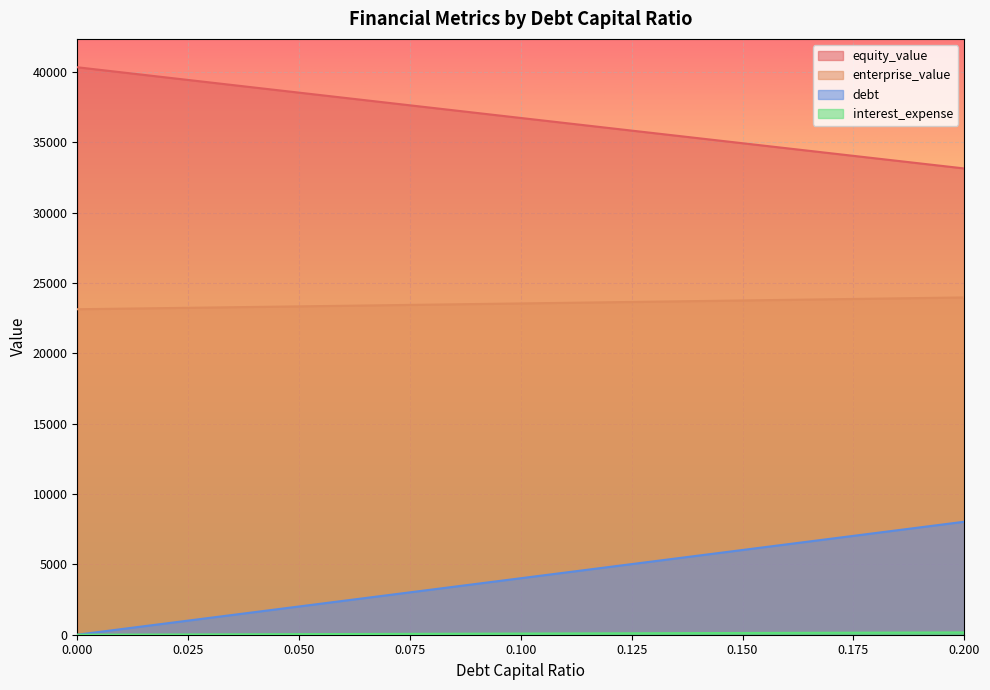

What is the label of the 1st point from the right?

0.2